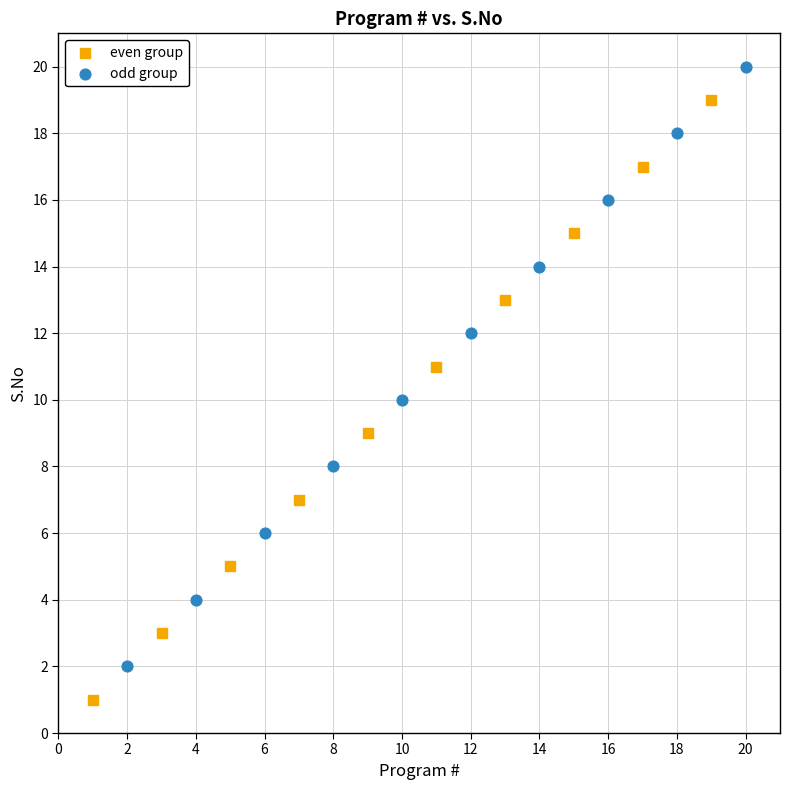

Which series reaches the minimum Y coordinate?

even group